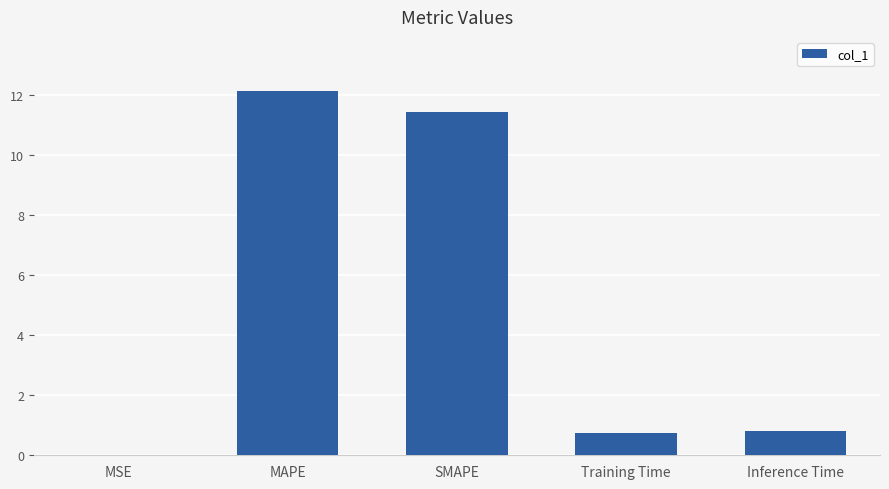

What is the greatest value displayed?

12.1